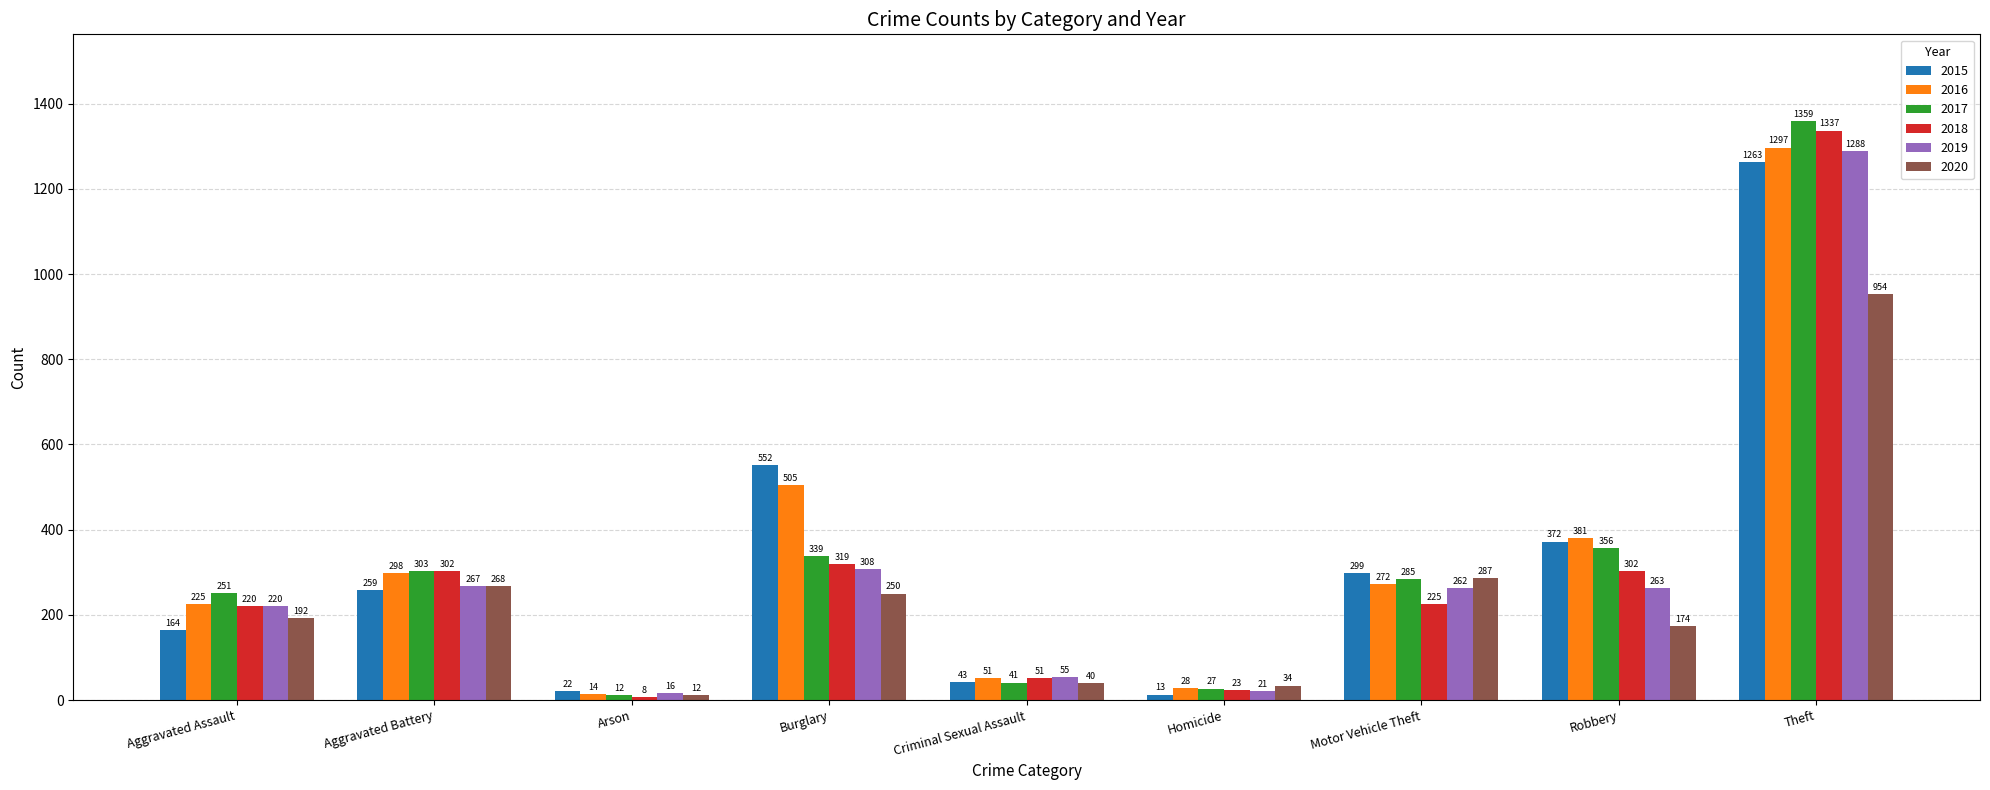

Reading left to right, what are all the values shown in this chart?

2015: Aggravated Assault=164	Aggravated Battery=259	Arson=22	Burglary=552	Criminal Sexual Assault=43	Homicide=13	Motor Vehicle Theft=299	Robbery=372	Theft=1263
2016: Aggravated Assault=225	Aggravated Battery=298	Arson=14	Burglary=505	Criminal Sexual Assault=51	Homicide=28	Motor Vehicle Theft=272	Robbery=381	Theft=1297
2017: Aggravated Assault=251	Aggravated Battery=303	Arson=12	Burglary=339	Criminal Sexual Assault=41	Homicide=27	Motor Vehicle Theft=285	Robbery=356	Theft=1359
2018: Aggravated Assault=220	Aggravated Battery=302	Arson=8	Burglary=319	Criminal Sexual Assault=51	Homicide=23	Motor Vehicle Theft=225	Robbery=302	Theft=1337
2019: Aggravated Assault=220	Aggravated Battery=267	Arson=16	Burglary=308	Criminal Sexual Assault=55	Homicide=21	Motor Vehicle Theft=262	Robbery=263	Theft=1288
2020: Aggravated Assault=192	Aggravated Battery=268	Arson=12	Burglary=250	Criminal Sexual Assault=40	Homicide=34	Motor Vehicle Theft=287	Robbery=174	Theft=954